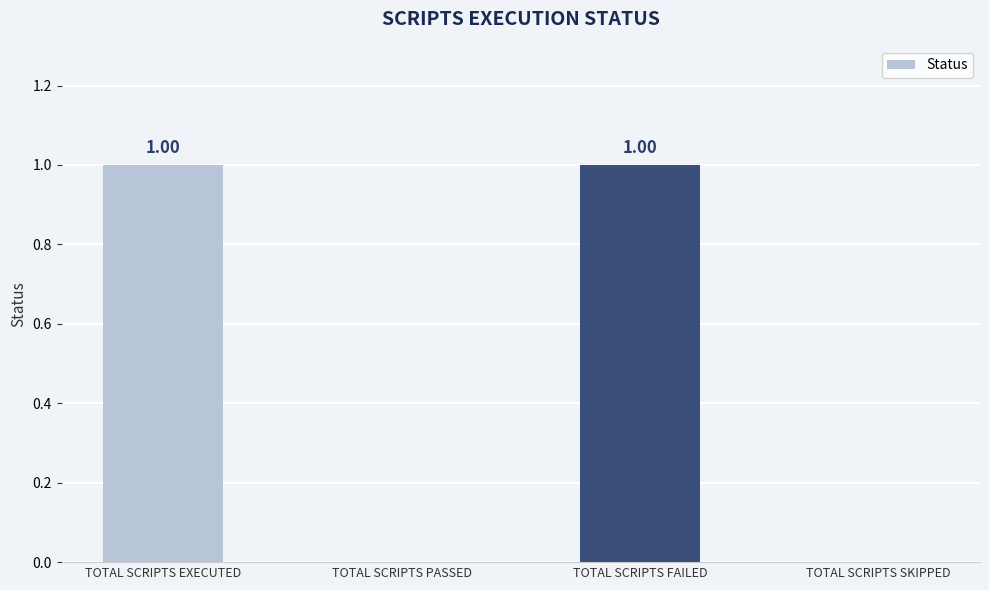

How many values are between 0 and 1?

4